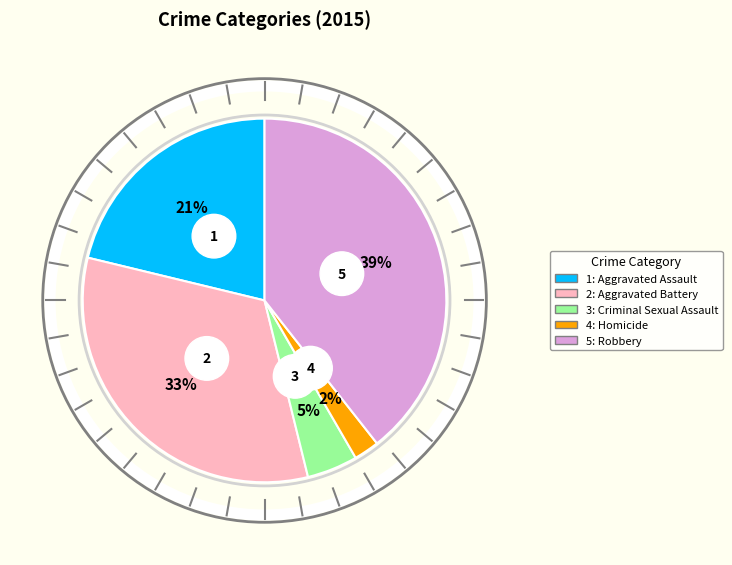

To the nearest percent, what is the difference between the Robbery and Aggravated Assault slice percentages?

18%